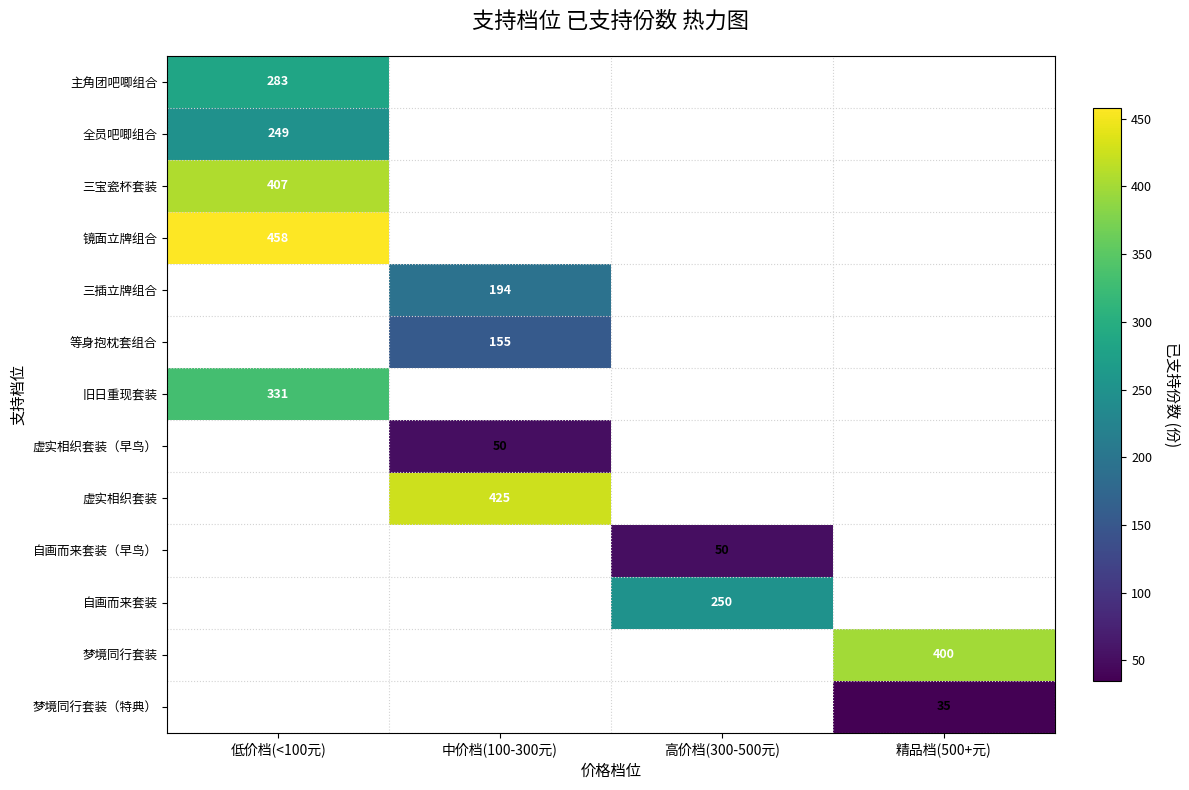

What is the difference between the highest and lowest values at 低价档(<100元)?

209.0